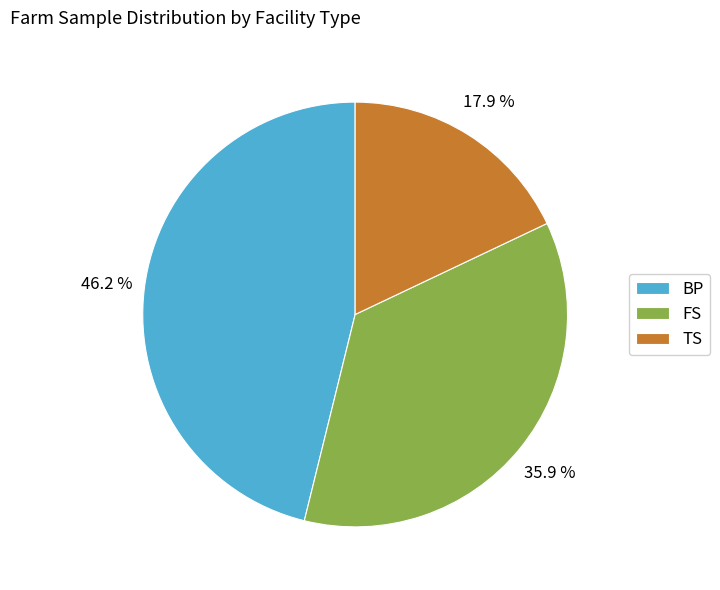

Do BP and TS together represent more than half of the pie?

Yes